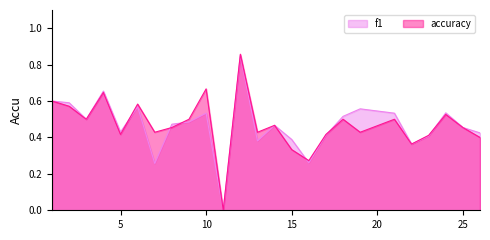

At which label is accuracy closest to 0?

11